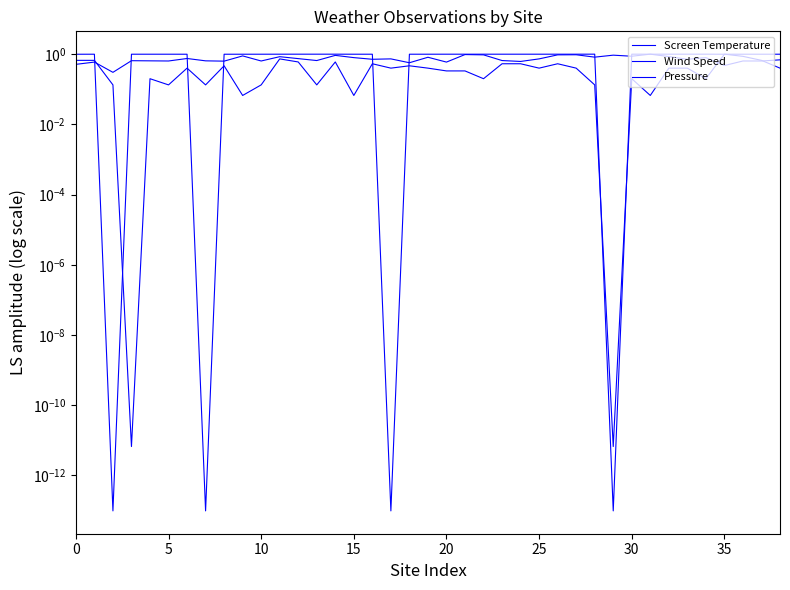

What is the label of the 13th point from the right?

26